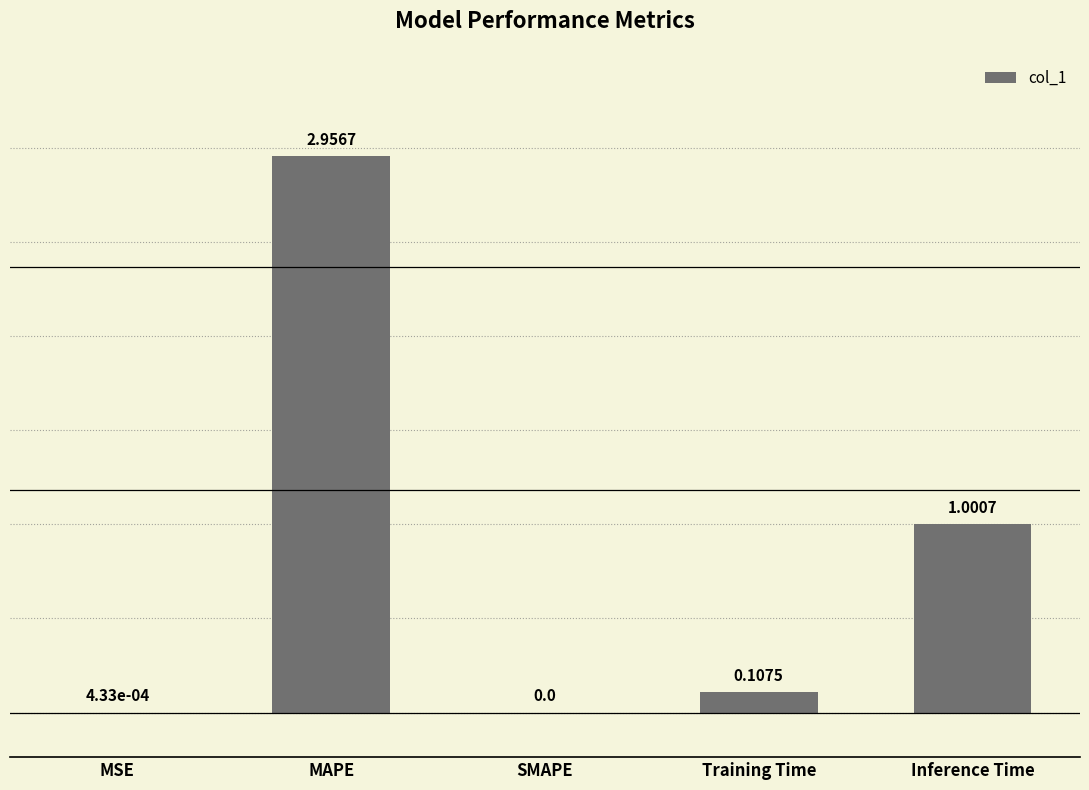

Where is the data nearest to the value 1?

Inference Time